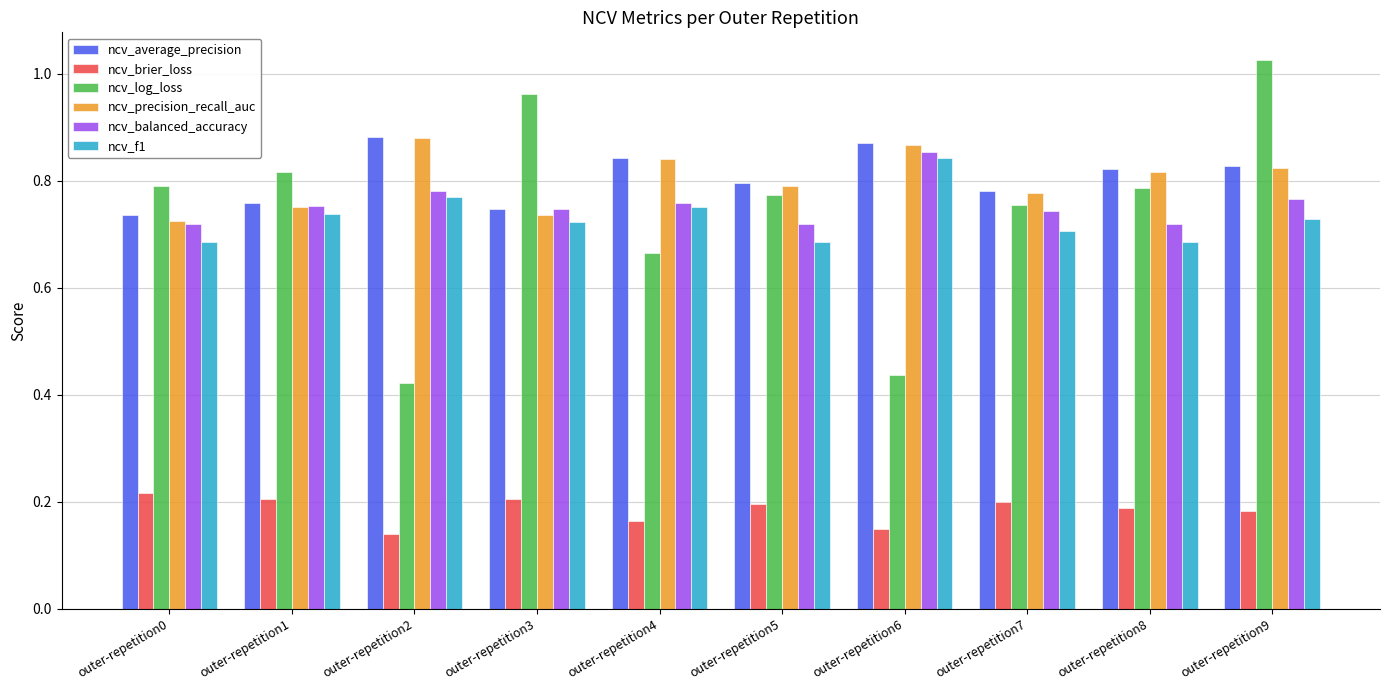

What is the sum of the ncv_balanced_accuracy values at outer-repetition5 and outer-repetition7?

1.5